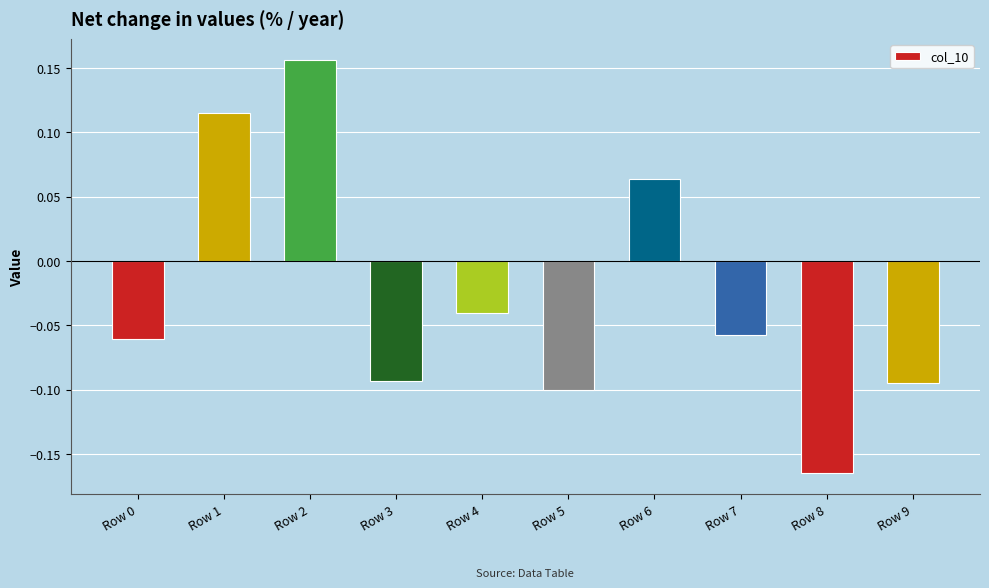

True or false: the data shows -0.1 at Row 5.

True